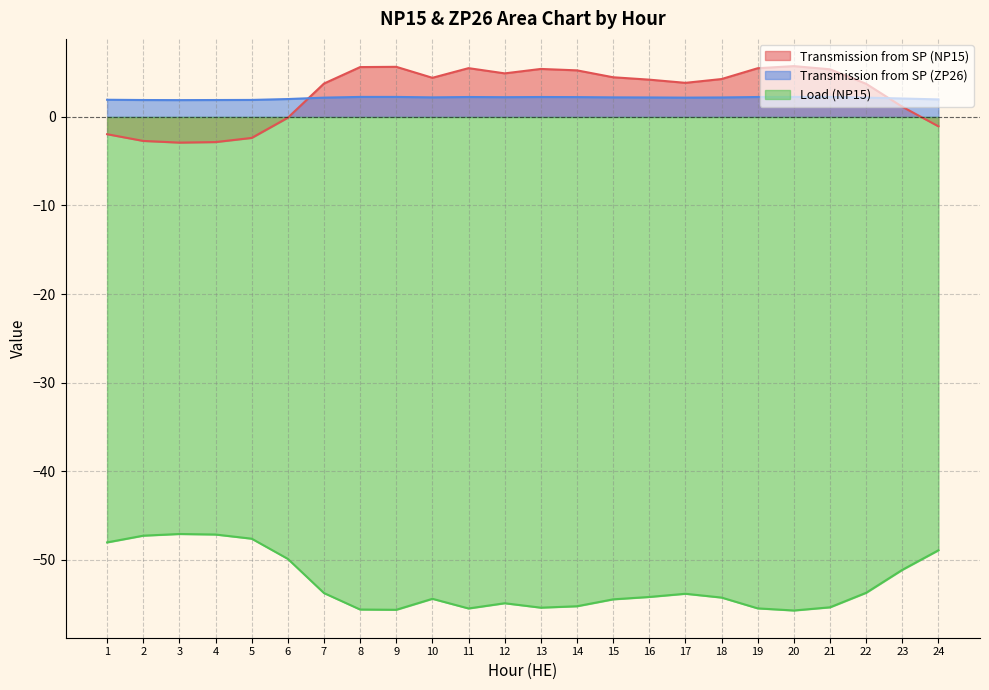

What is the maximum value shown in the chart?

5.7